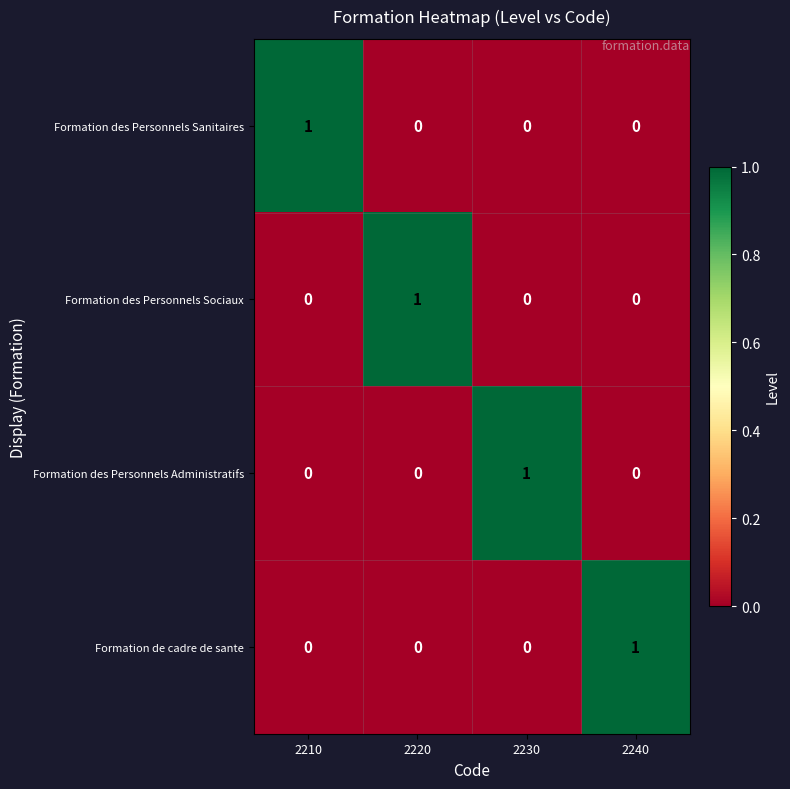

Which category has the highest value in the Formation des Personnels Administratifs series?

2230